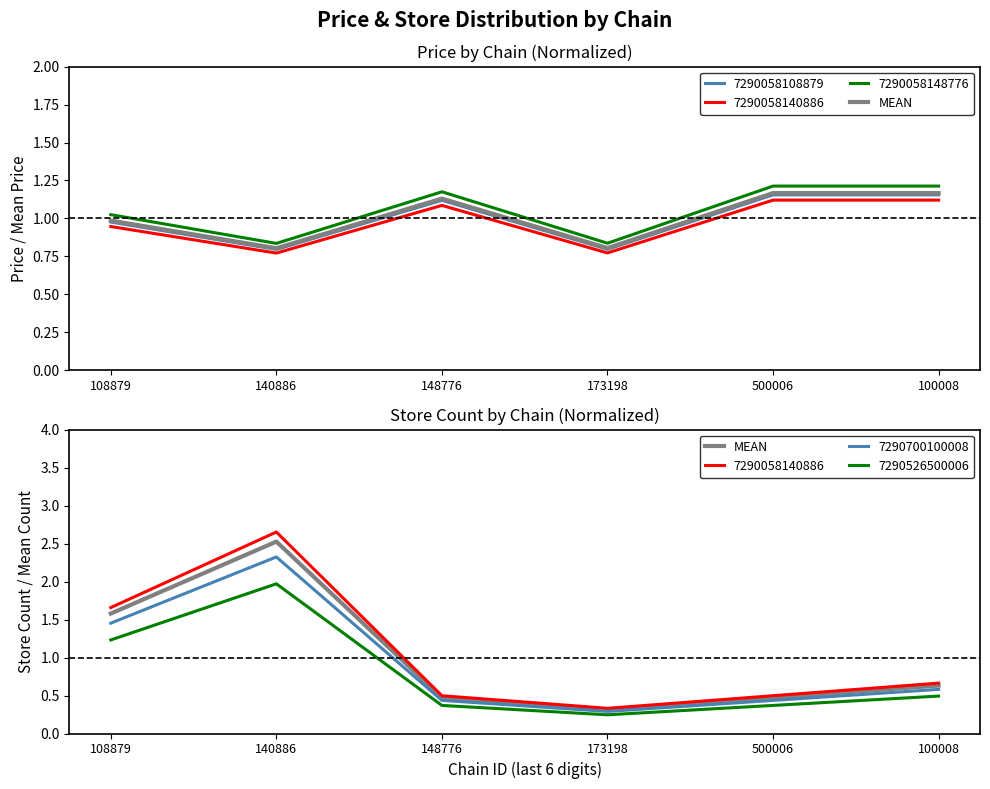

At which category does the data reach its first local peak?

140886